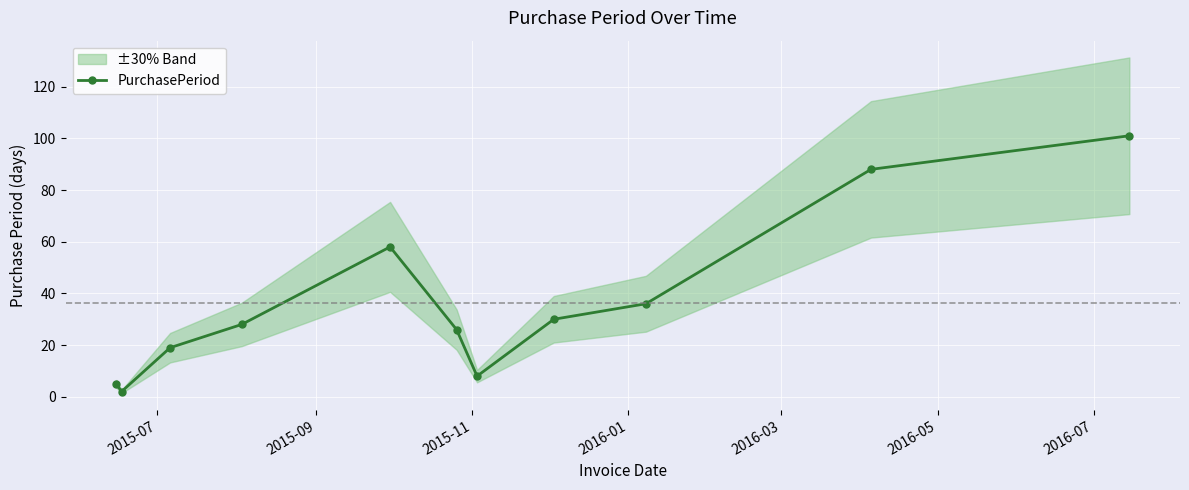

What is the greatest value displayed?

101